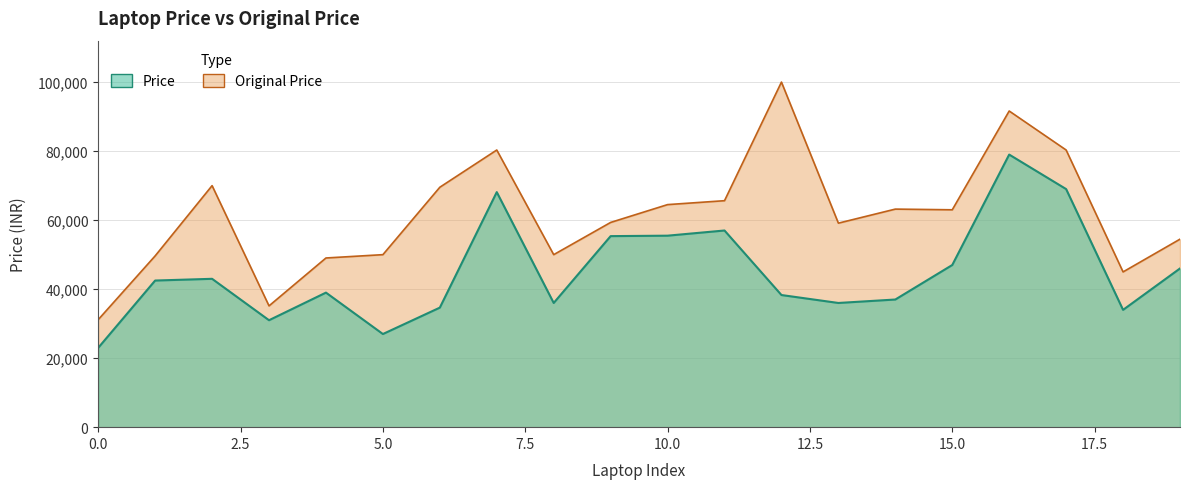

Reading right to left, extract all data points from this chart.

Price: 45990	33990	68990	78990	46990	36990	35990	38290	56990	55490	55360	35990	68113	34640	26990	38990	30990	42990	42490	22990
Original Price: 54479	44990	80314	91616	62990	63190	59119	99999	65628	64492	59327	49990	80314	69525	49990	49025	35147	69990	49631	31156